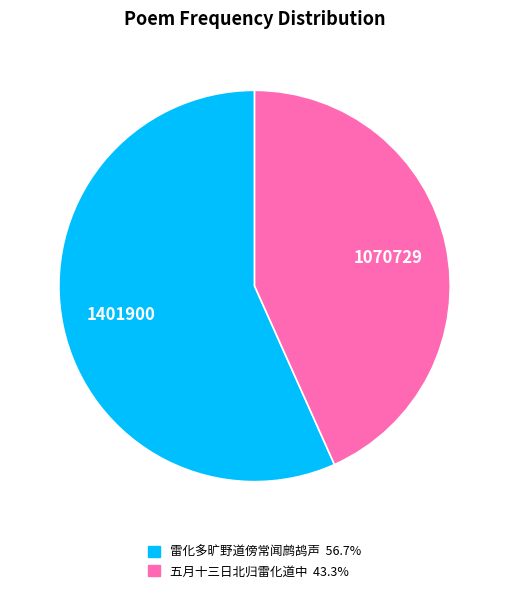

How many slices are in this pie chart?

2